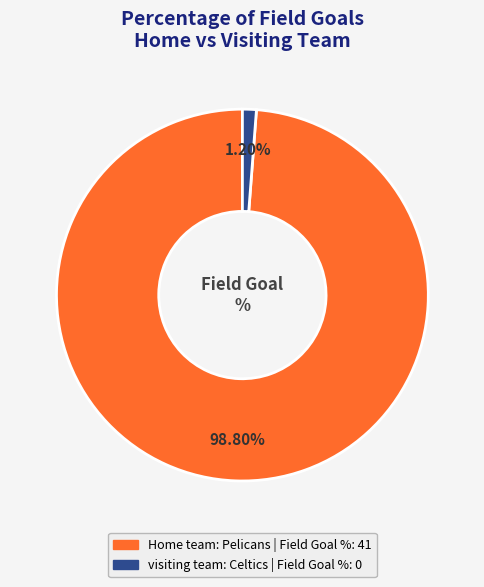

Is visiting team the majority of the pie?

No